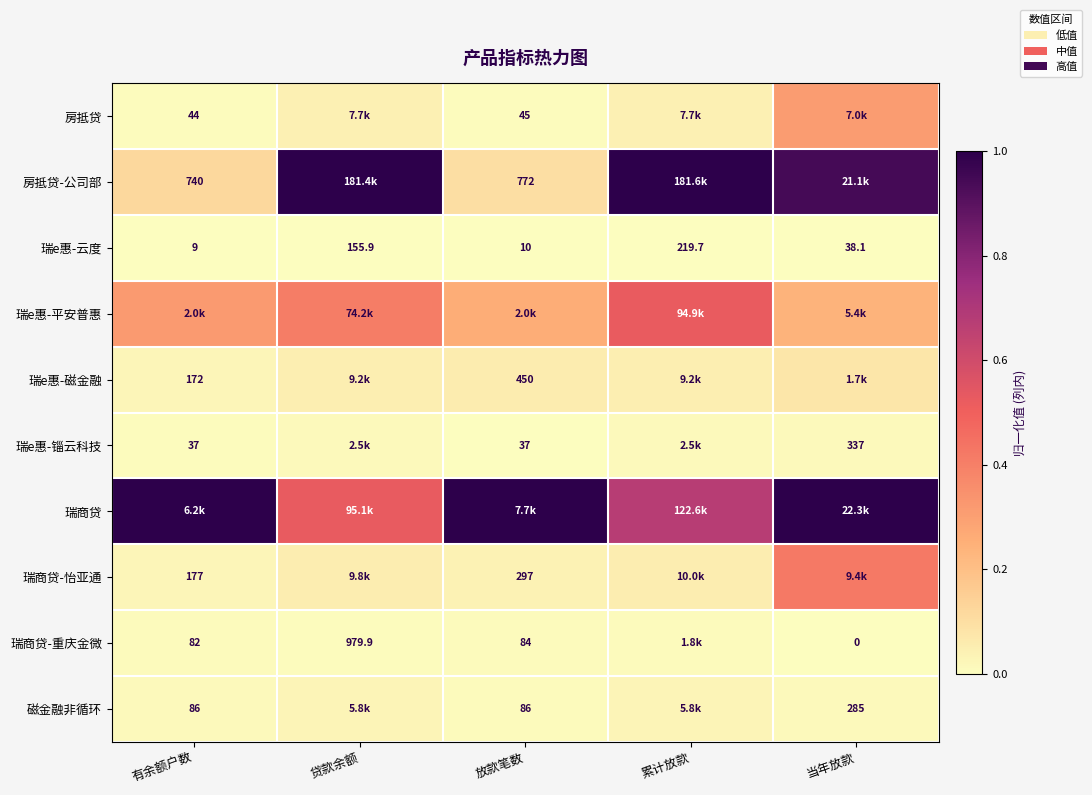

Where does the 瑞e惠-云度 series first go above 38?

贷款余额